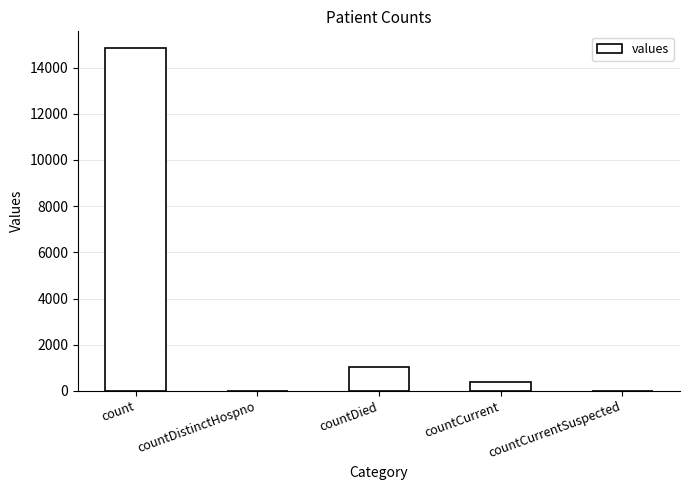

Reading right to left, transcribe all the data shown in this chart.

0	383	1054	0	14832